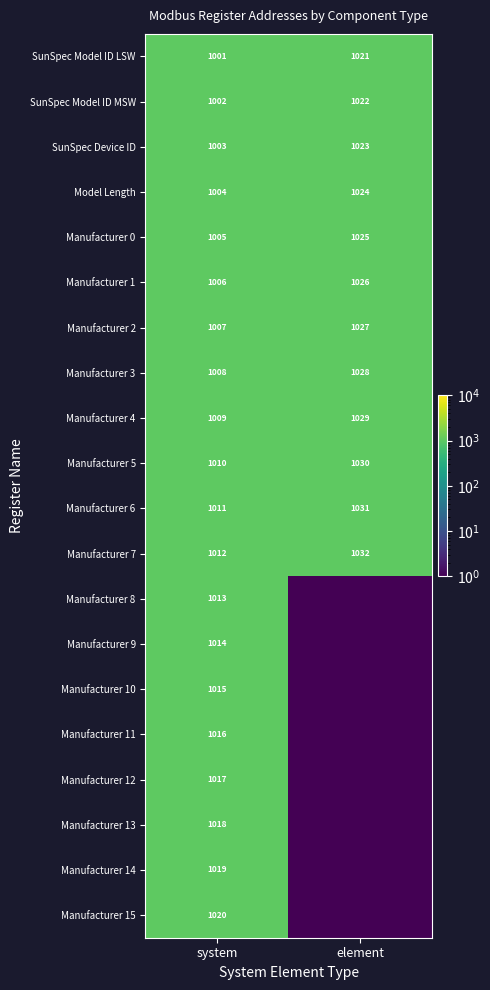

Where is Manufacturer 5 nearest to the value 1020?

system